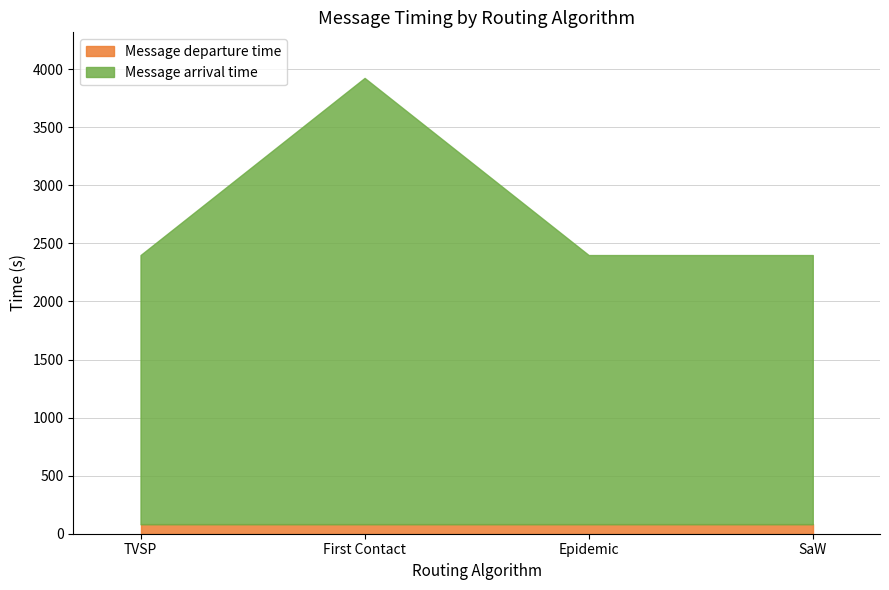

What is the label of the 2nd point from the right?

Epidemic